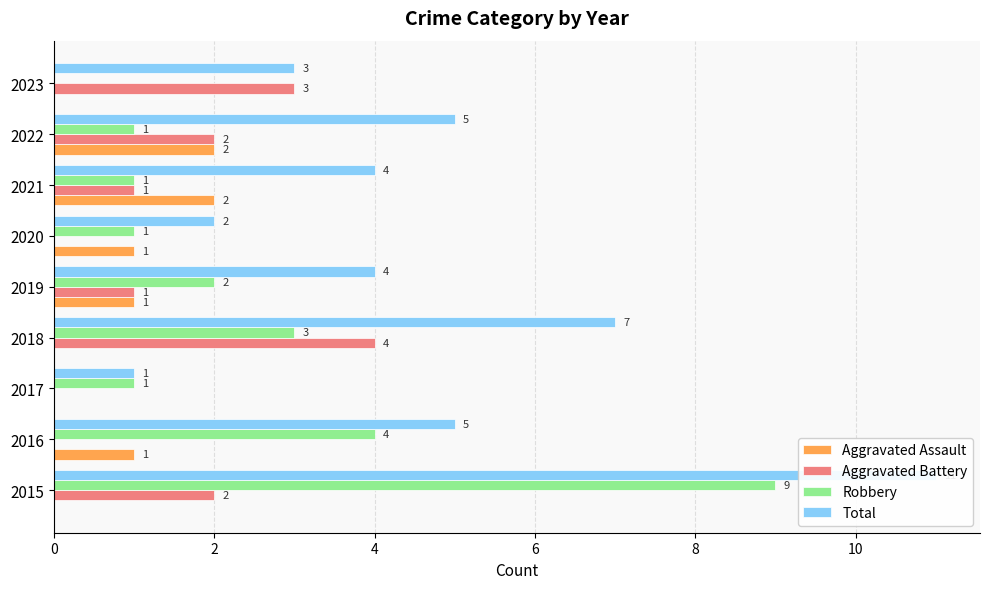

How many values in the Total series exceed 4?

4